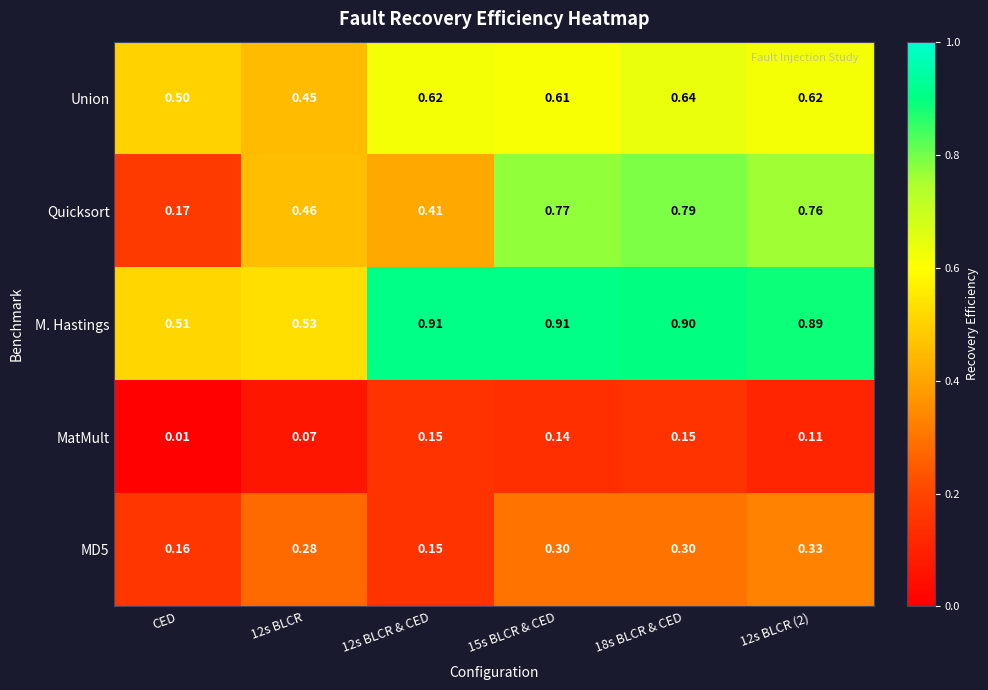

Which category has the lowest value across all series?

CED